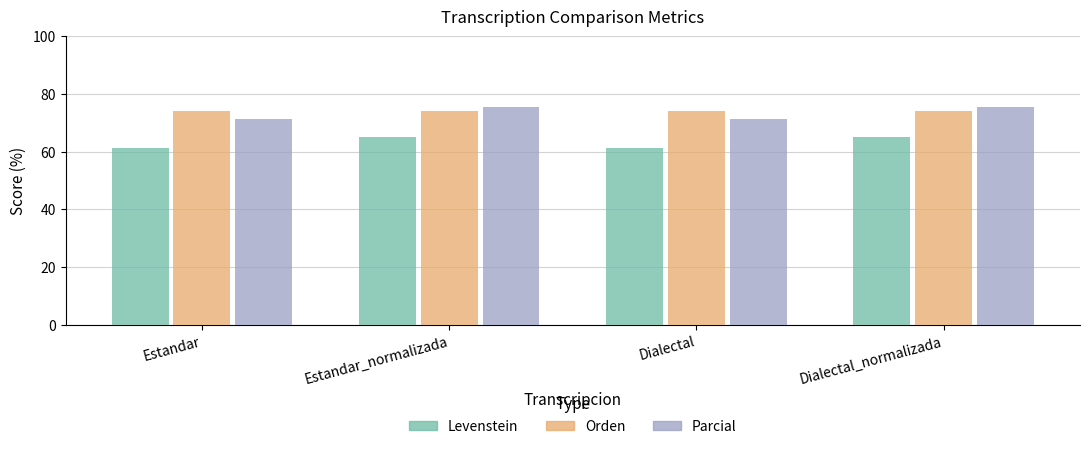

Reading right to left, extract all data points from this chart.

Levenstein: Dialectal_normalizada=65.1	Dialectal=61.2	Estandar_normalizada=65.1	Estandar=61.2
Orden: Dialectal_normalizada=74.1	Dialectal=74.1	Estandar_normalizada=74.1	Estandar=74.1
Parcial: Dialectal_normalizada=75.6	Dialectal=71.3	Estandar_normalizada=75.6	Estandar=71.3